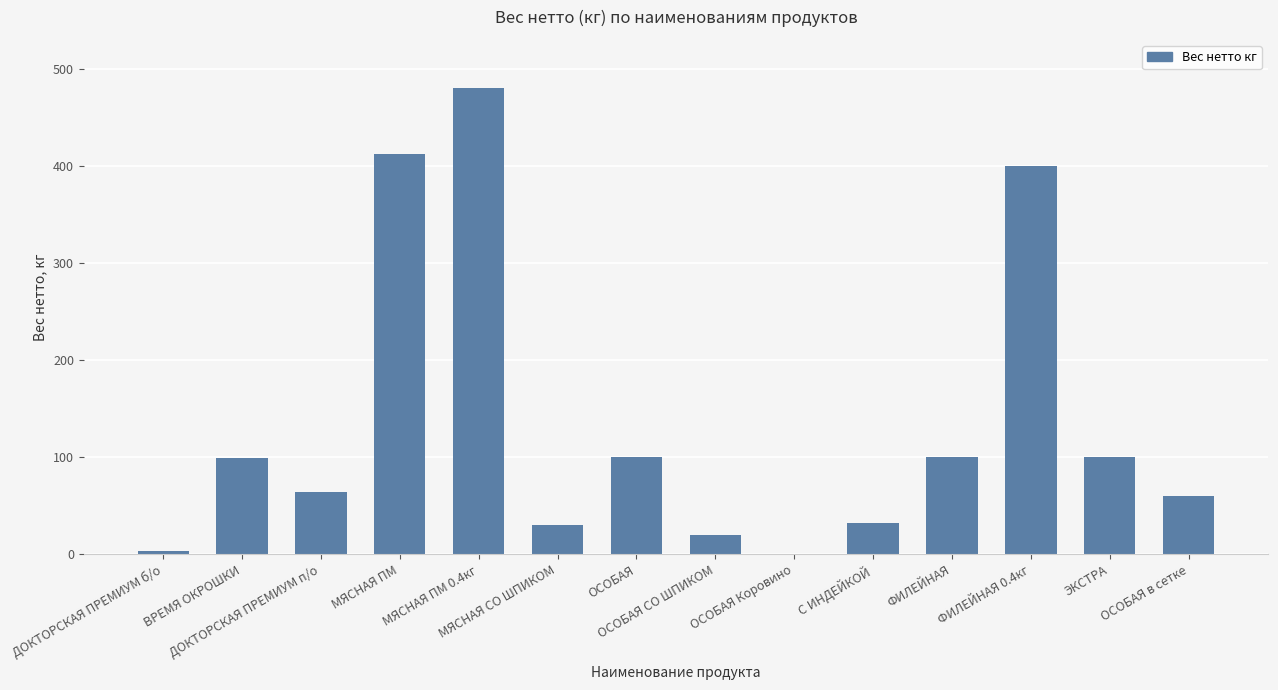

What is the sum of all values?

1900.3